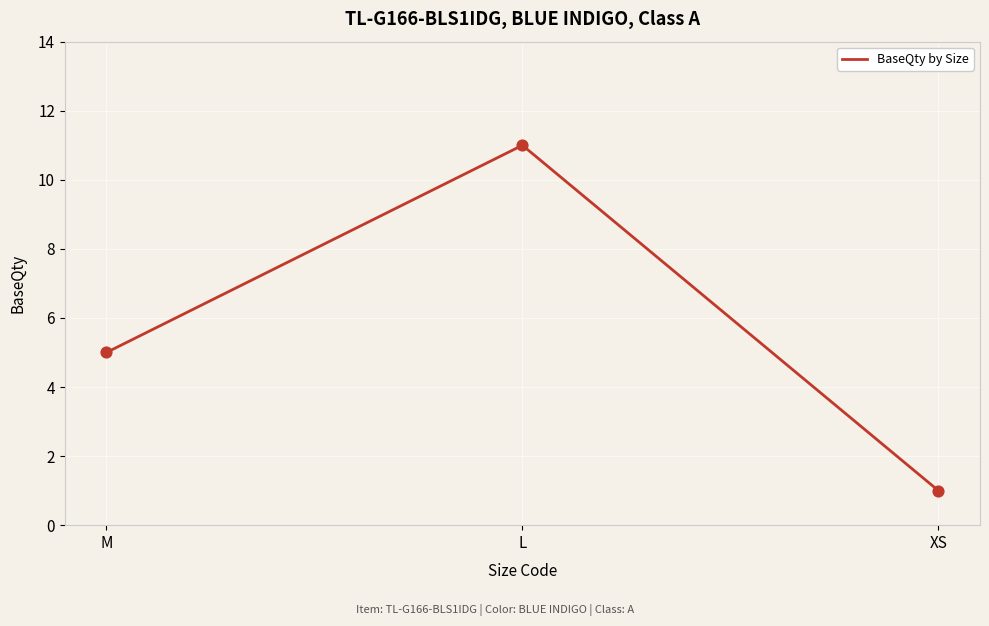

Which has a higher value, M or XS?

M